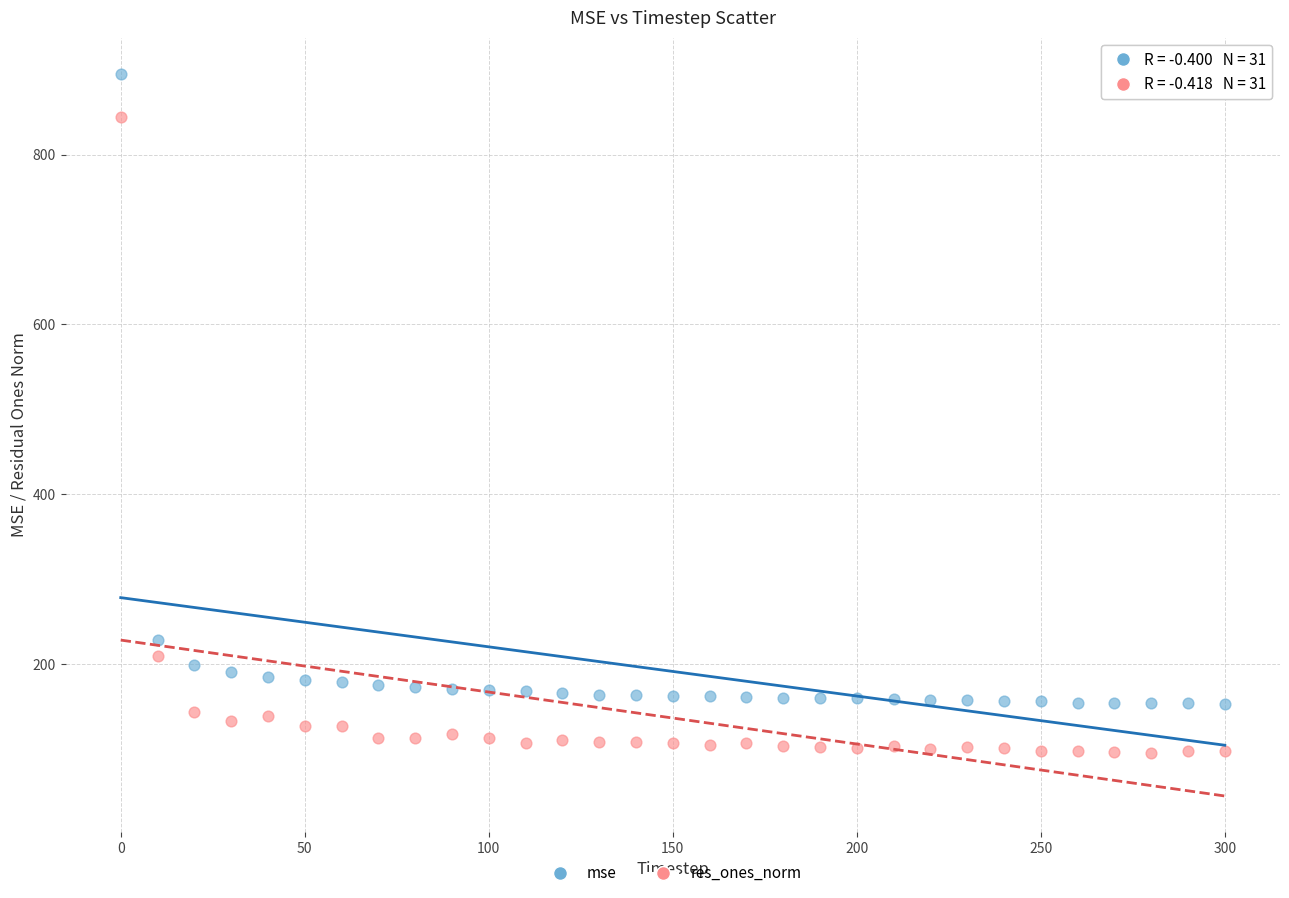

What are all the series names shown in the legend?

mse, res_ones_norm